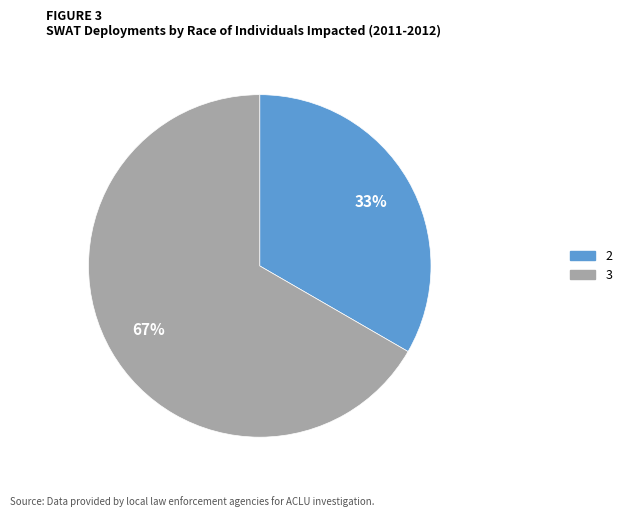

To the nearest percent, what is the average slice percentage?

50%